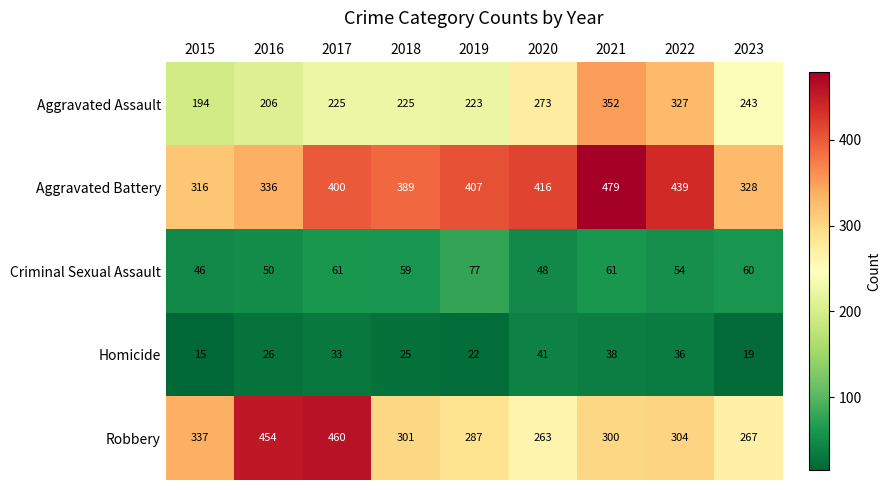

What is the total value across all series at 2023?

917